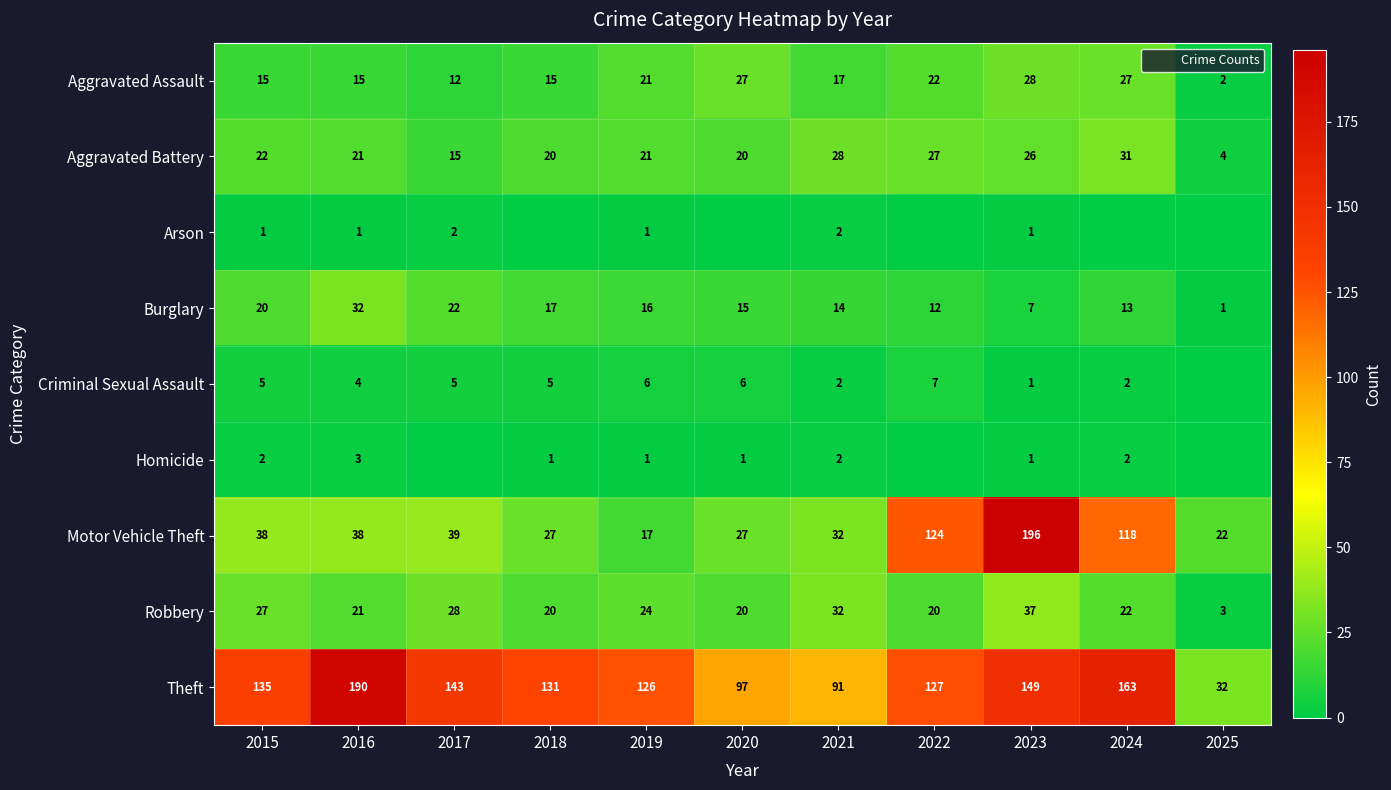

What is the difference between the maximum and minimum values in the Homicide series?

3